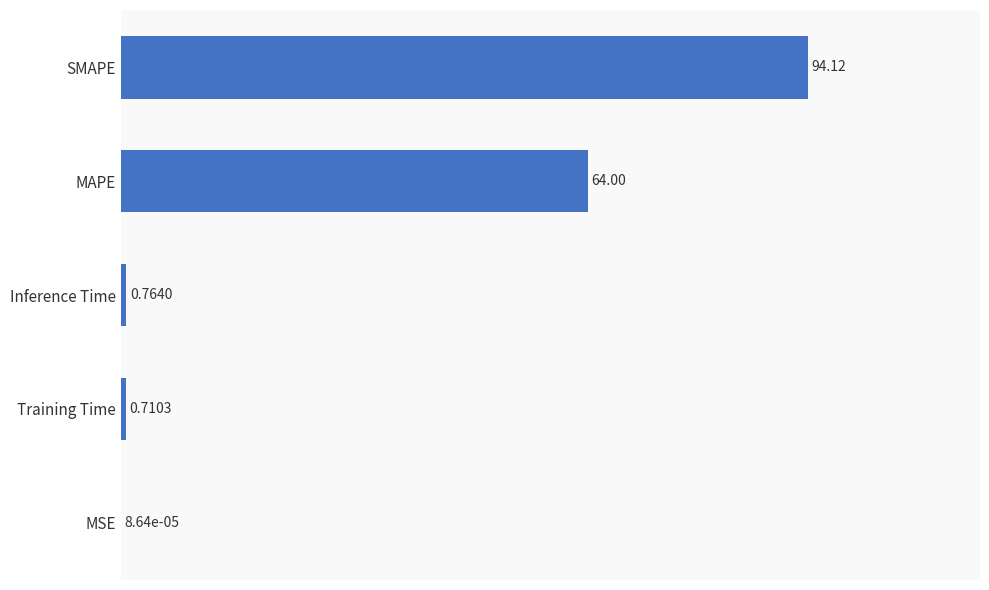

What is the change in value from MAPE to MSE?

-64.0